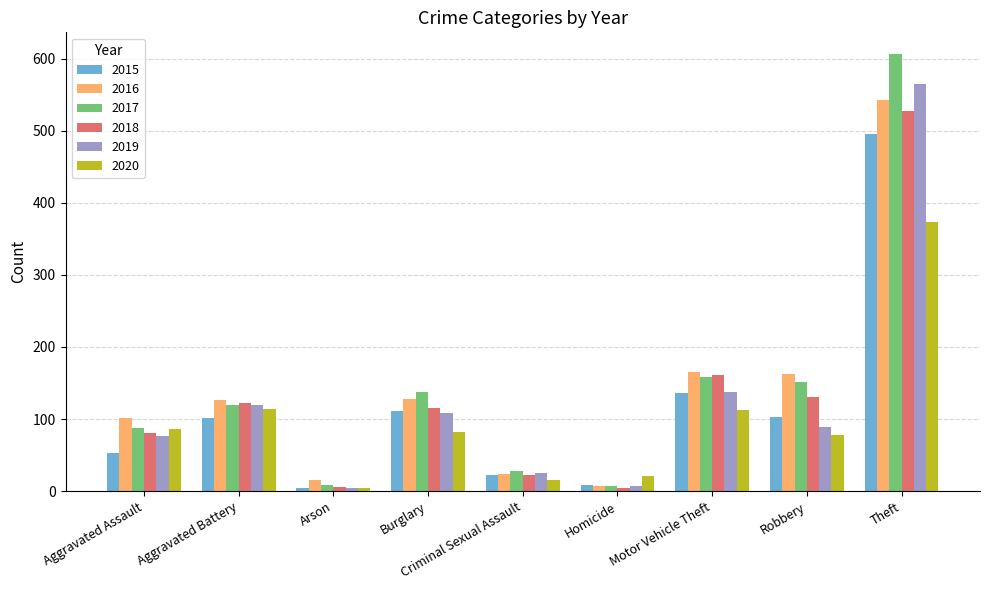

At which category is the sum across all series the highest?

Theft